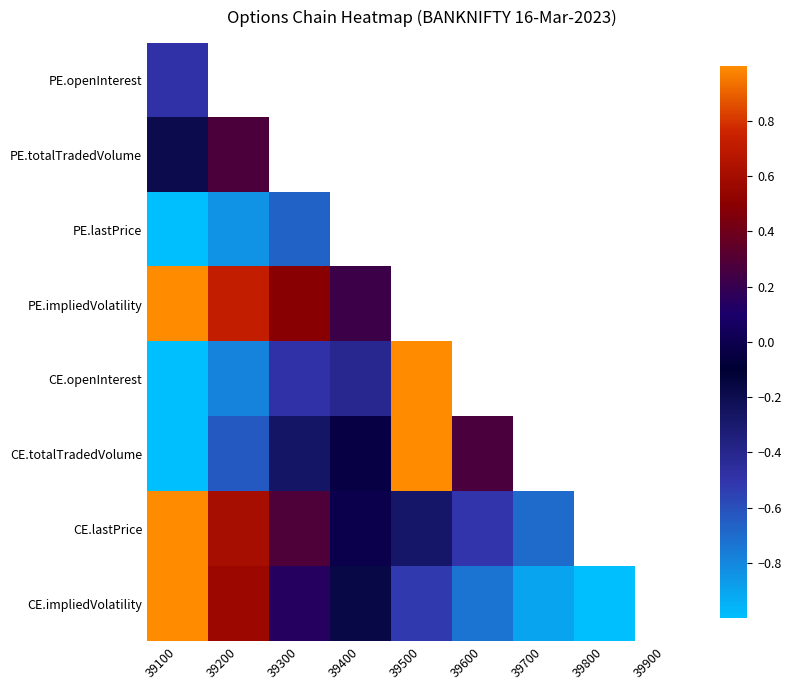

What is the difference between the highest and lowest values at 39300?

1.2